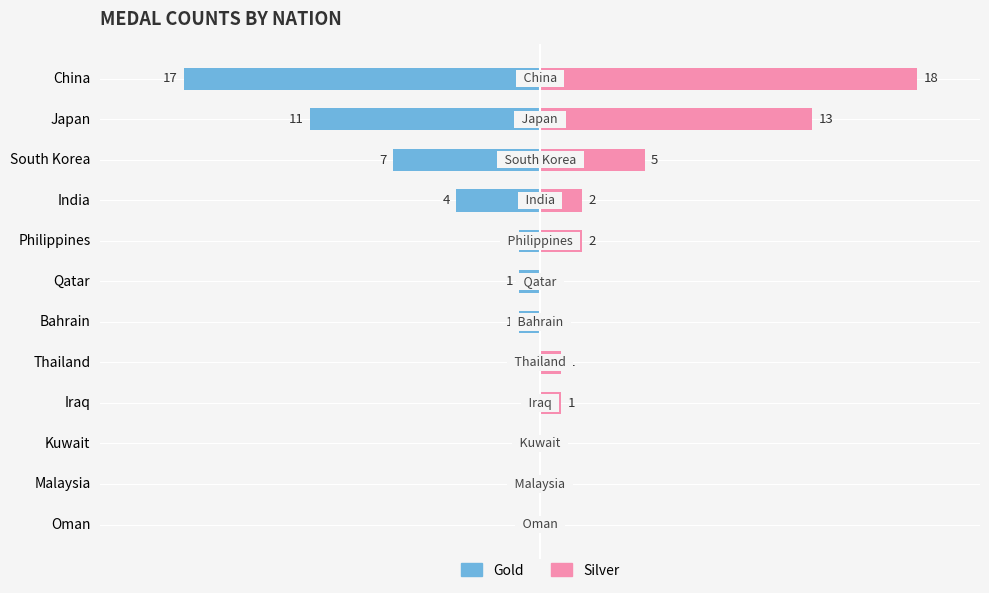

What is the minimum value shown in the chart?

-17